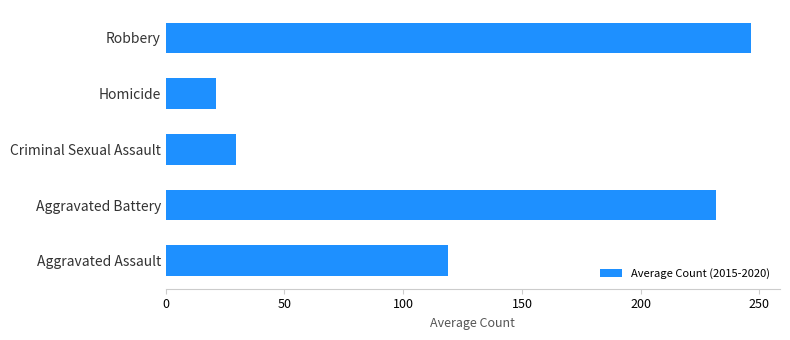

What is the sum of the values at Criminal Sexual Assault and Aggravated Battery?

261.2